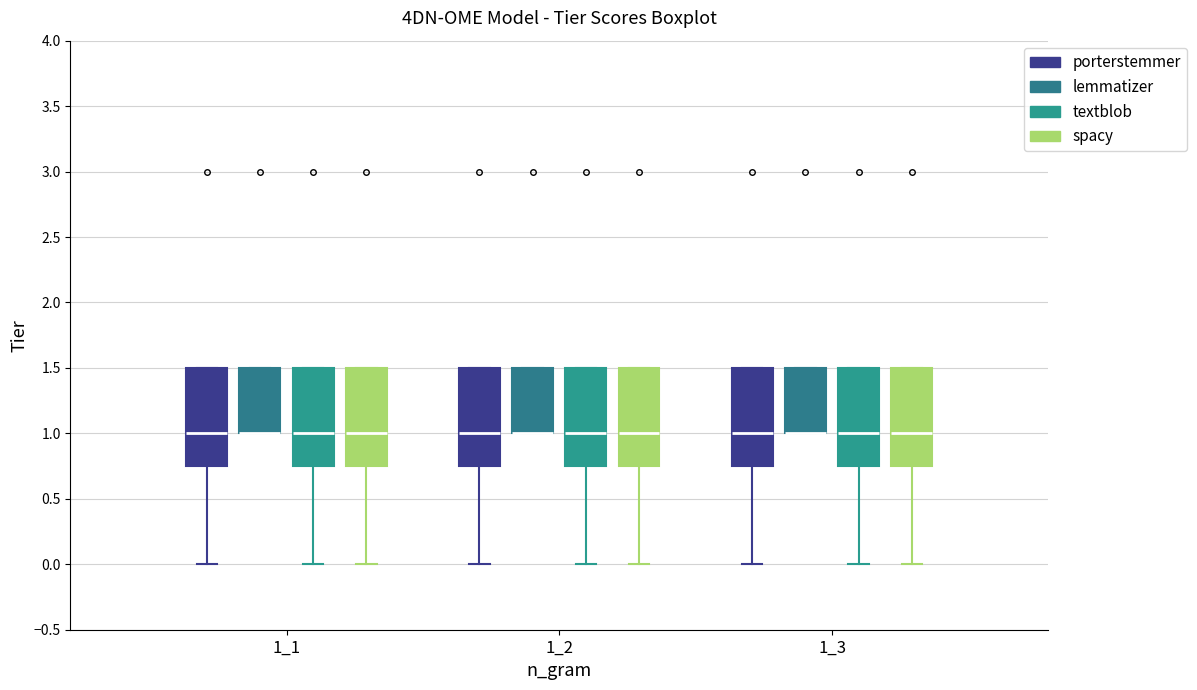

Where does the lower whisker of the box for 1_3 (porterstemmer) end on the y-axis? The values are not printed on the chart, so give them approximately, as read against the axis.

0.00